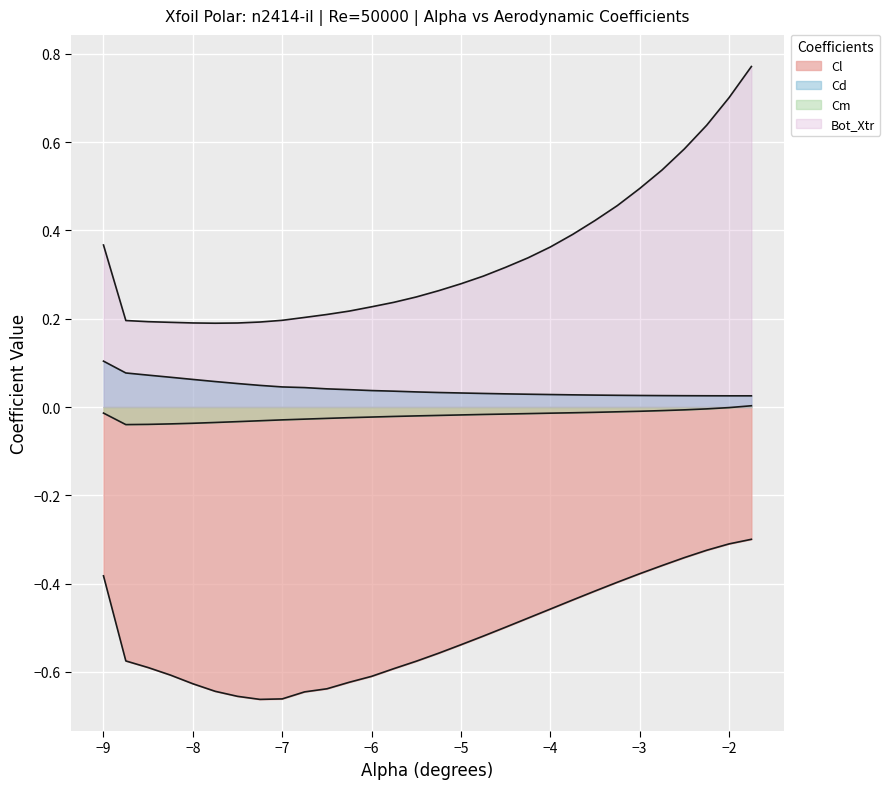

True or false: Cd and Bot_Xtr cross at least once.

False